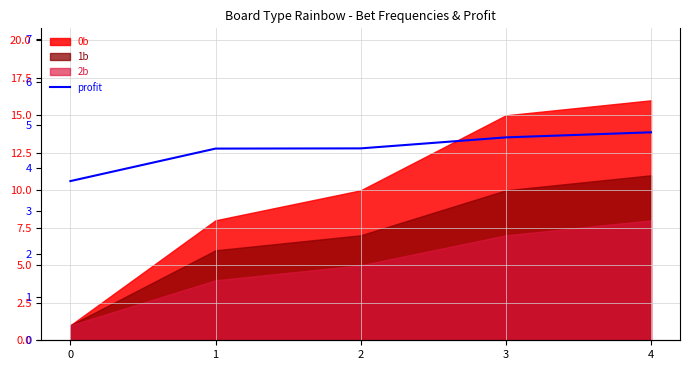

Reading right to left, what are all the values shown in this chart?

4=4.8	3=4.7	2=4.5	1=4.5	0=3.7